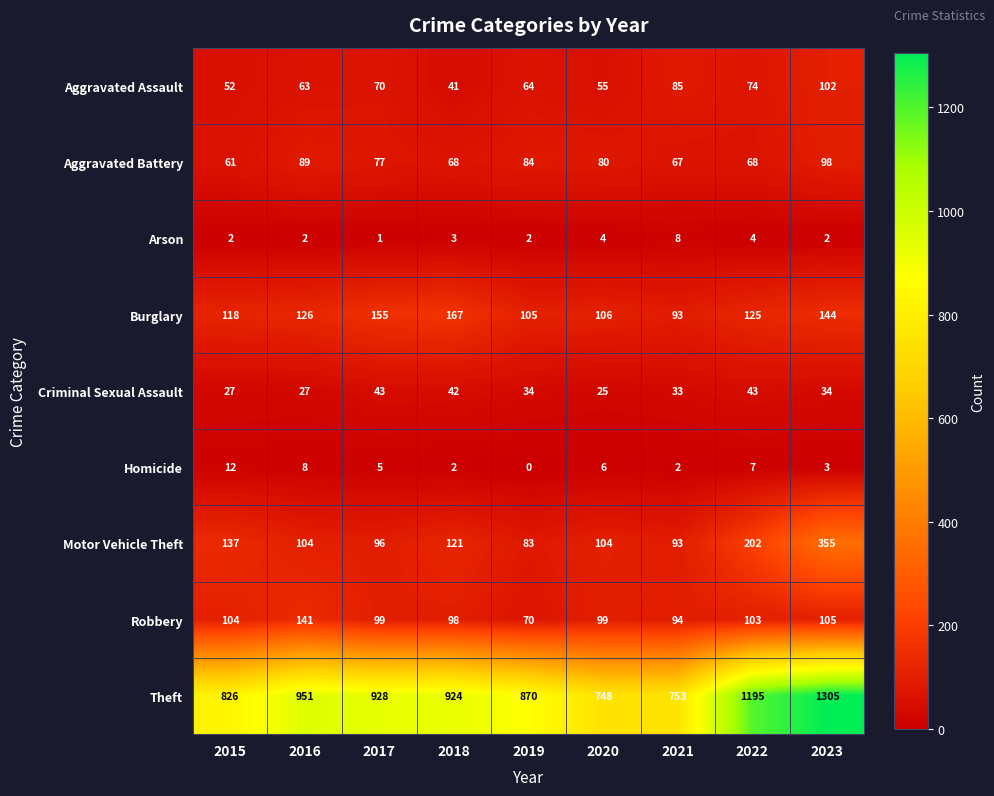

Which series has the largest total across all categories?

Theft